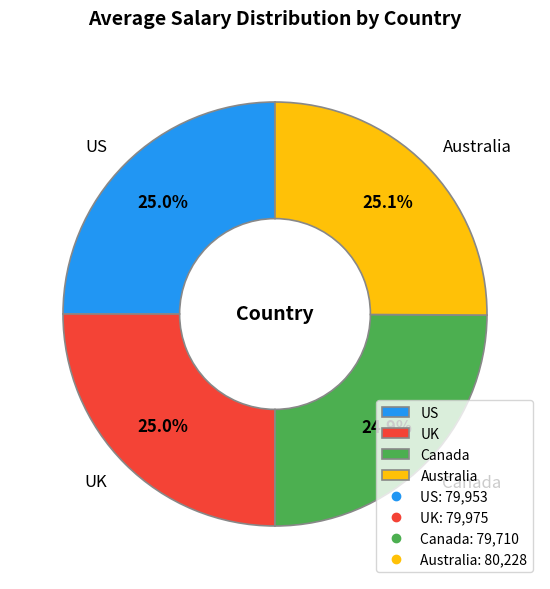

To the nearest percent, what percentage of the pie is US?

25%